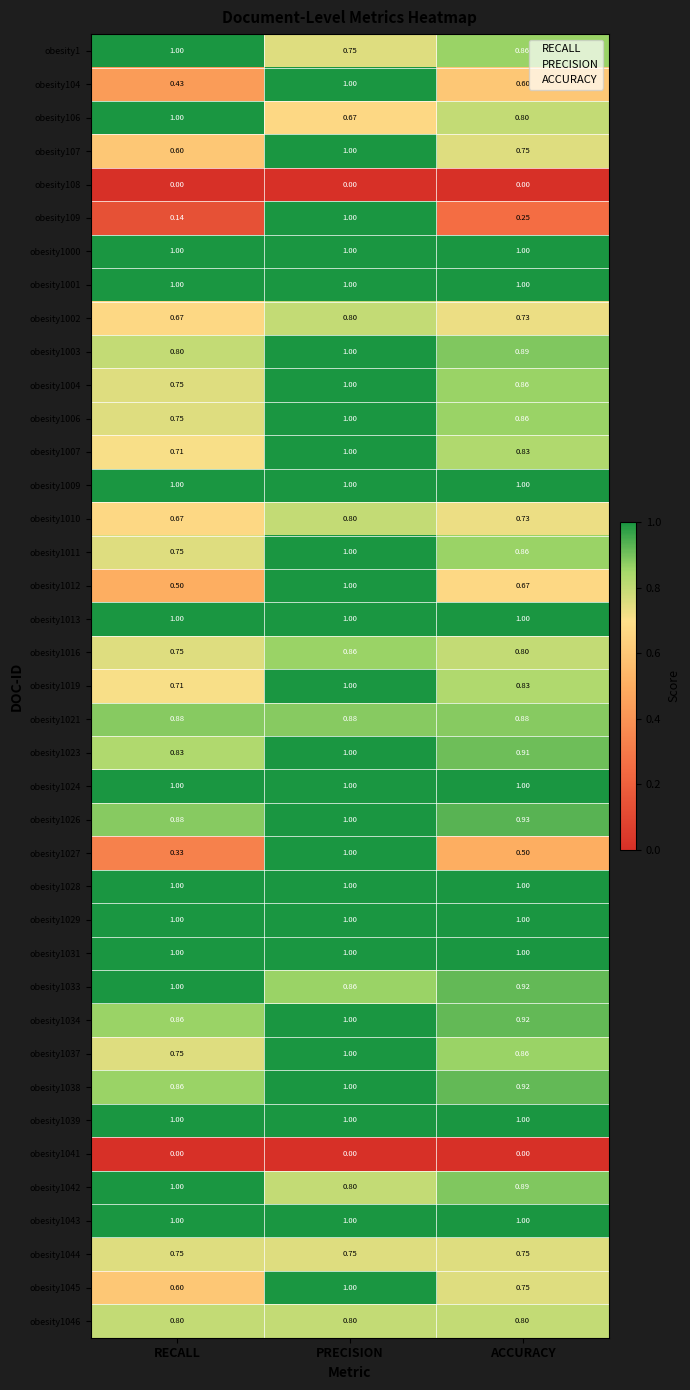

List the labels in order of obesity1037 value, largest first.

PRECISION, ACCURACY, RECALL